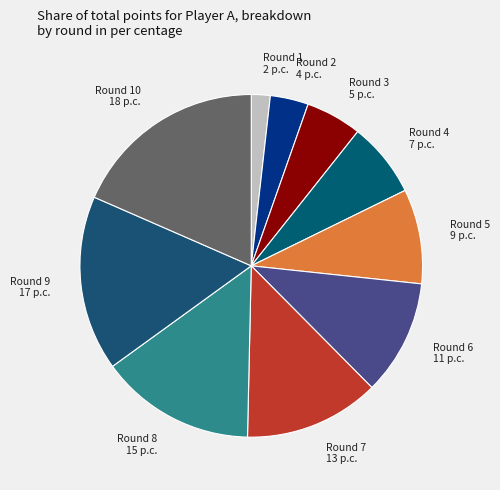

Rank the categories by value from lowest to highest.

Round 1 2 p.c., Round 2 4 p.c., Round 3 5 p.c., Round 4 7 p.c., Round 5 9 p.c., Round 6 11 p.c., Round 7 13 p.c., Round 8 15 p.c., Round 9 17 p.c., Round 10 18 p.c.